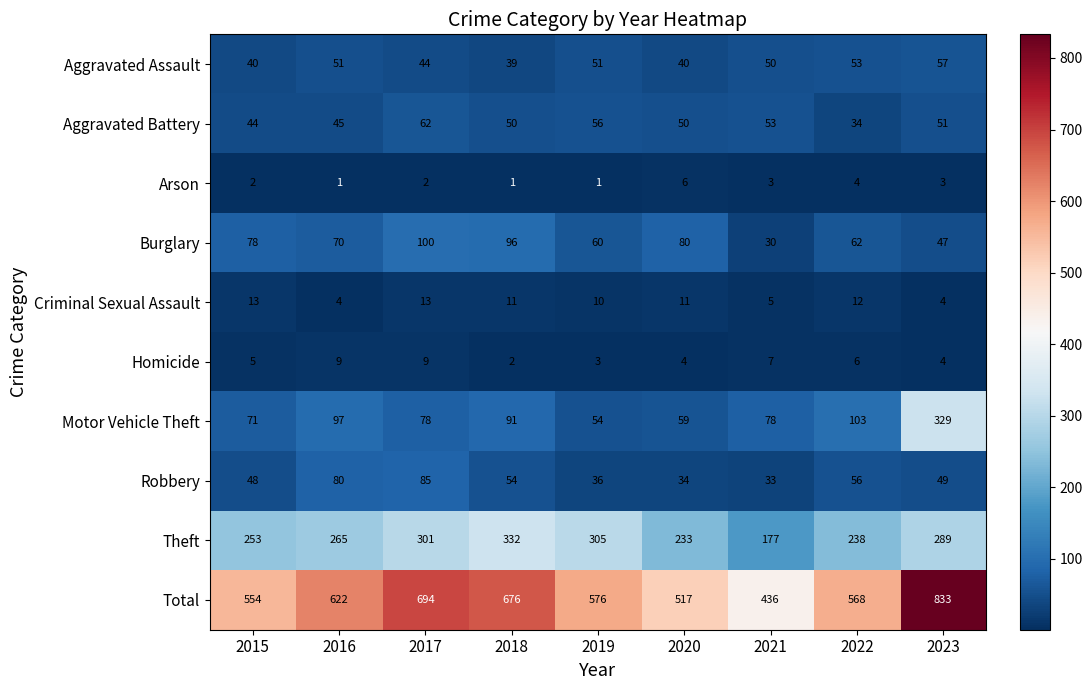

Which series changed the most between 2017 and 2019?

Total